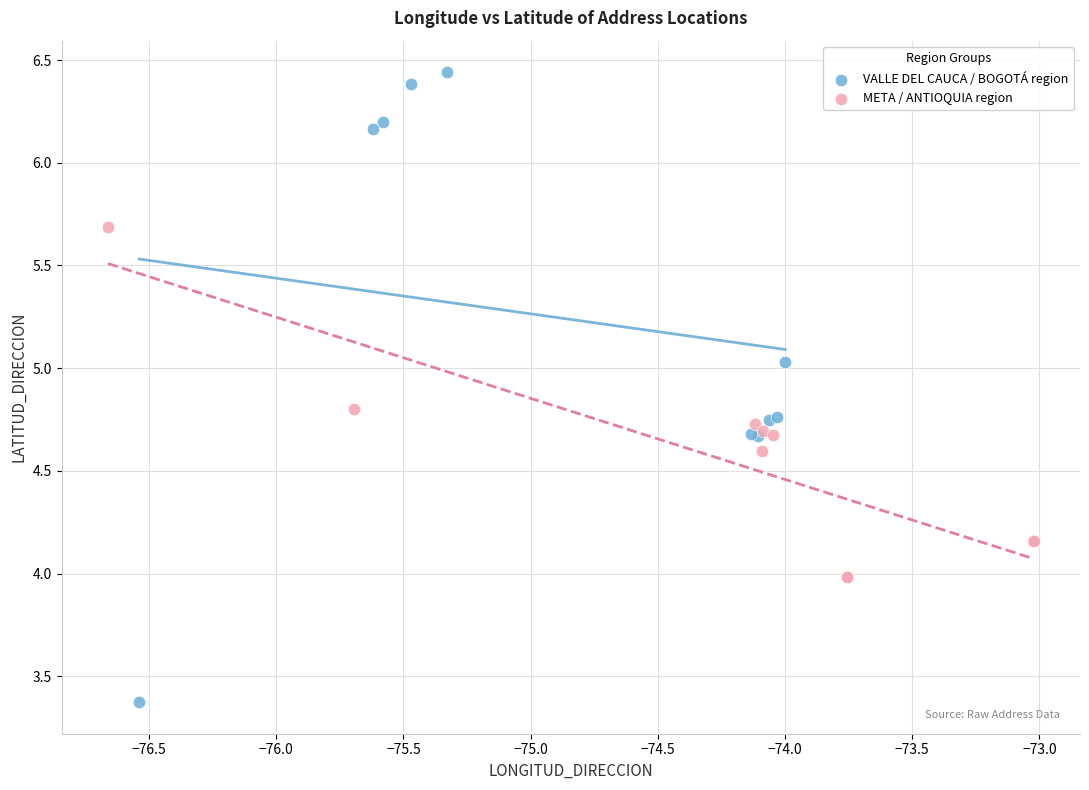

Which series contains the highest Y value?

VALLE DEL CAUCA / BOGOTÁ region